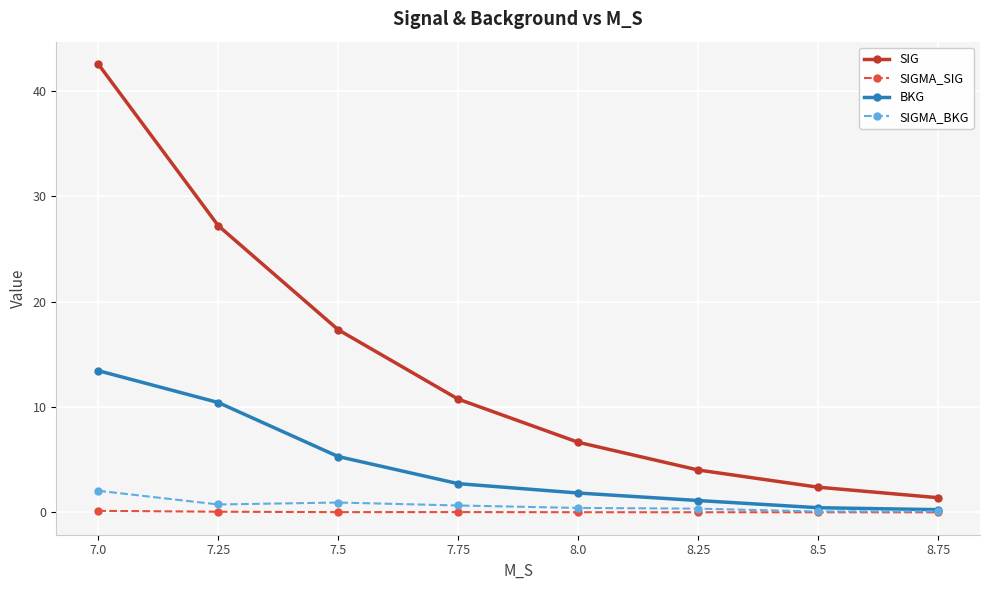

At which category is the sum across all series the highest?

7.0